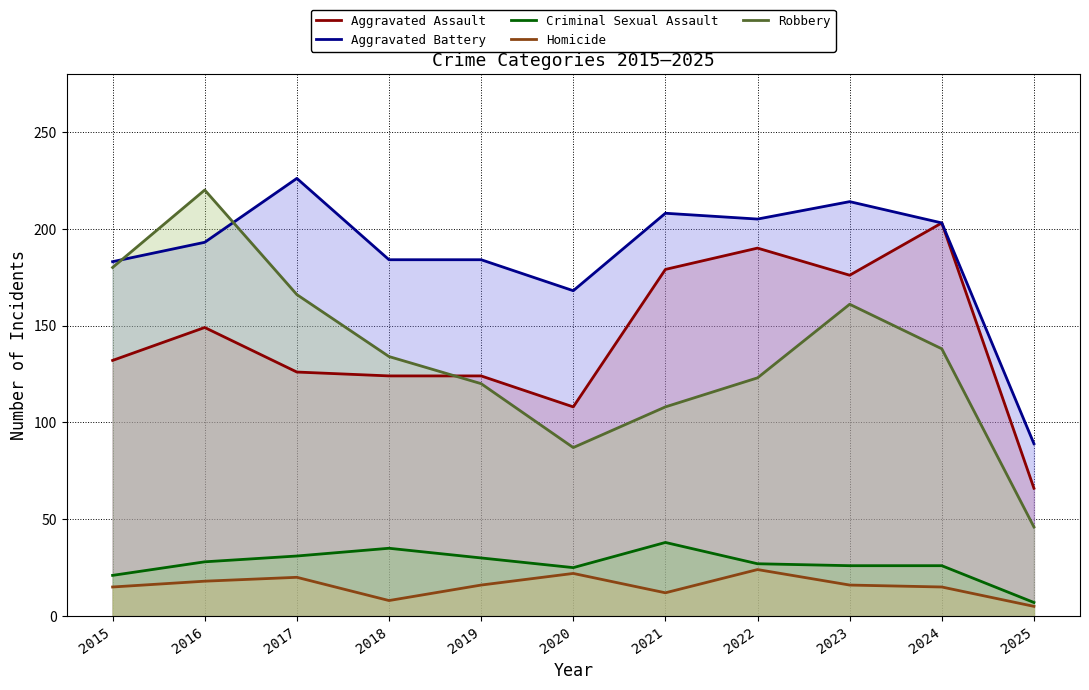

Rank the series at 2018 from highest to lowest value.

Aggravated Battery, Robbery, Aggravated Assault, Criminal Sexual Assault, Homicide